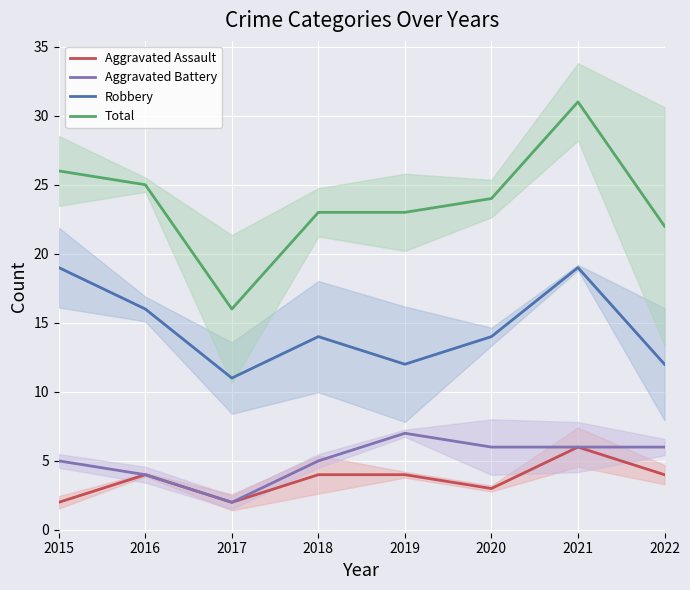

How many Aggravated Battery values are between 5 and 6?

5